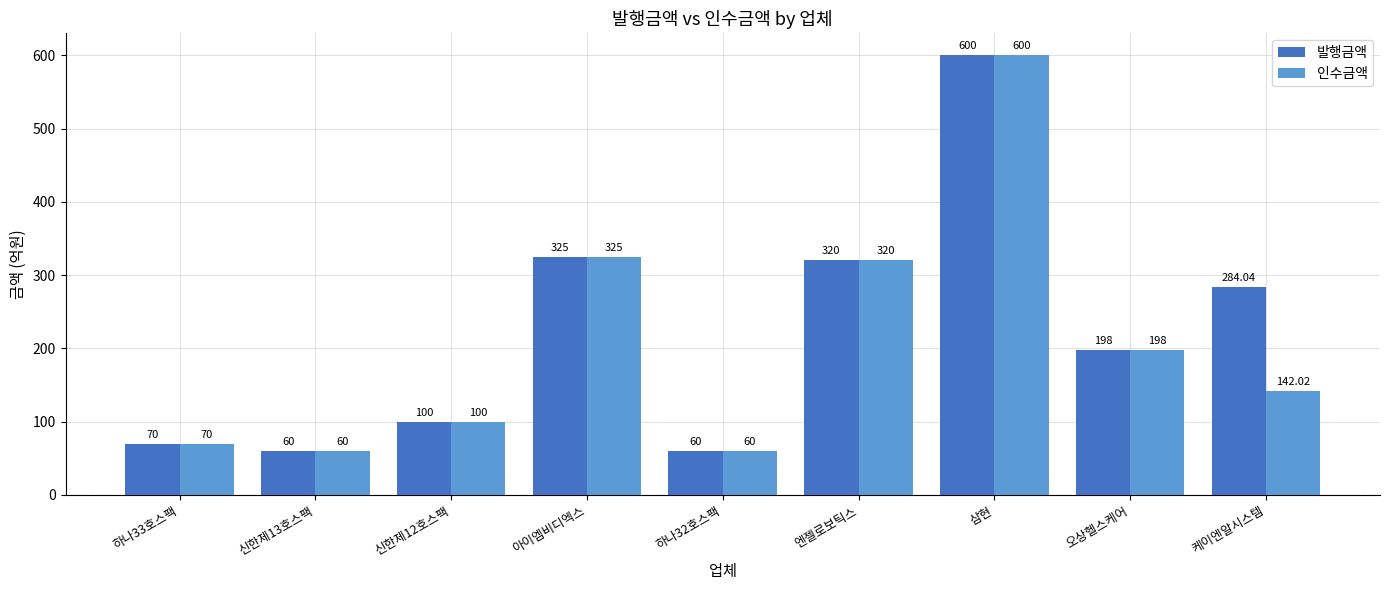

What is the difference between the highest and lowest values at 케이엔알시스템?

142.0